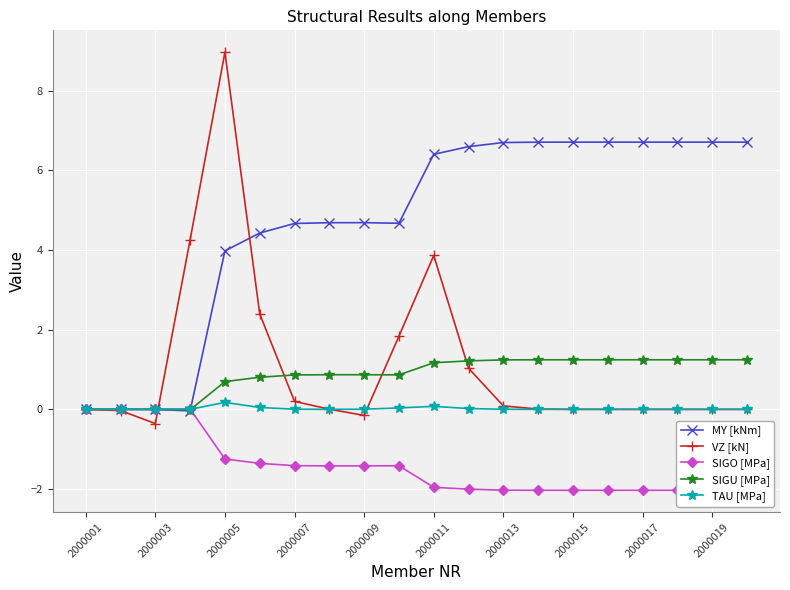

At which label does MY [kNm] first exceed 6?

2000011